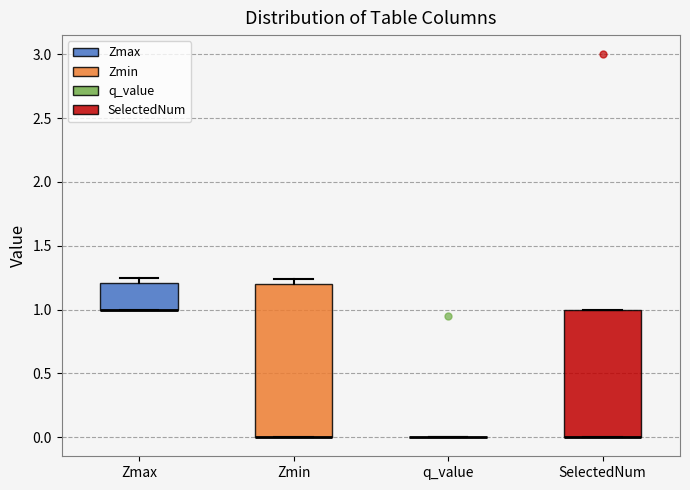

Reading left to right, read every box against the y-axis: the position of its median line, the range the box covers, and the ends of its whiskers. The values are not printed on the chart, so give them approximately, as read against the axis.

Zmax: median 1.00 (drawn on the box's lower edge), box 1.00 to 1.20, whiskers 1.00 to 1.25
Zmin: median 0.00 (drawn on the box's lower edge), box 0.00 to 1.20, whiskers 0.00 to 1.25
q_value: box collapsed to a line at 0.00, whiskers 0.00 to 0.00
SelectedNum: median 0.00 (drawn on the box's lower edge), box 0.00 to 1.00, whiskers 0.00 to 1.00